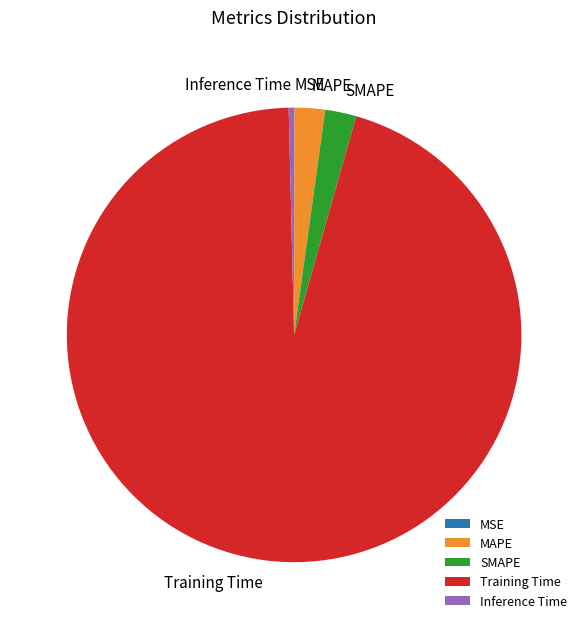

Do MAPE and SMAPE together represent more than half of the pie?

No